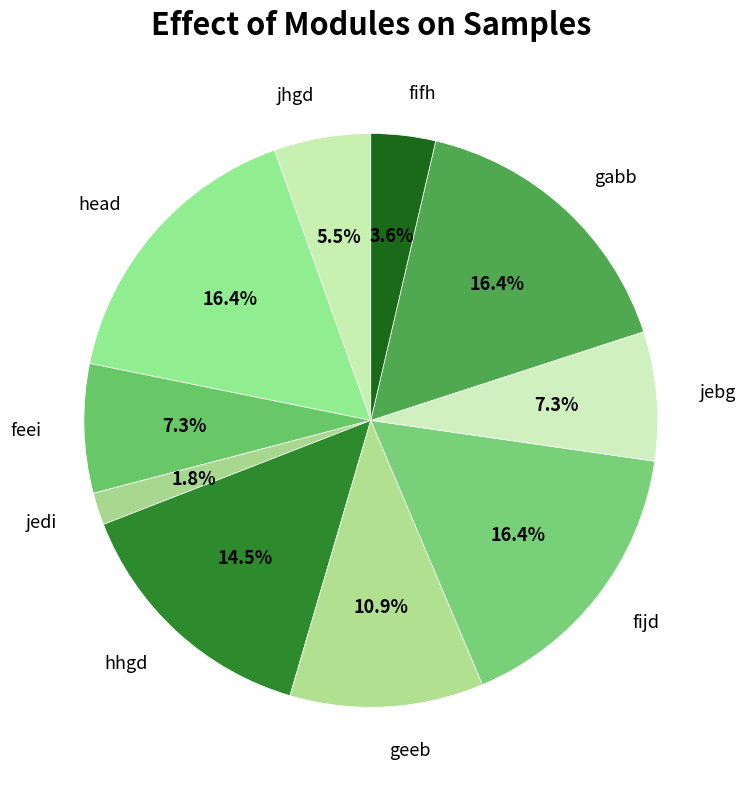

Is there a majority slice in this chart?

No